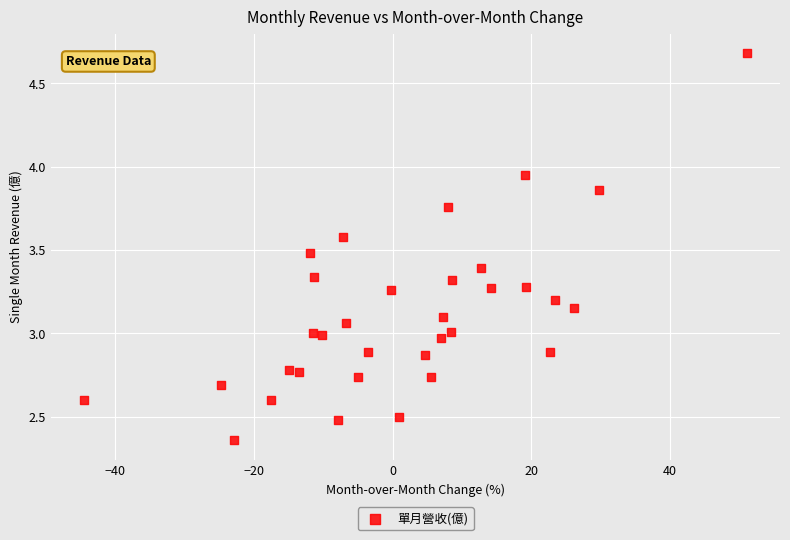

What is the range of X values (max minus min)?

95.6